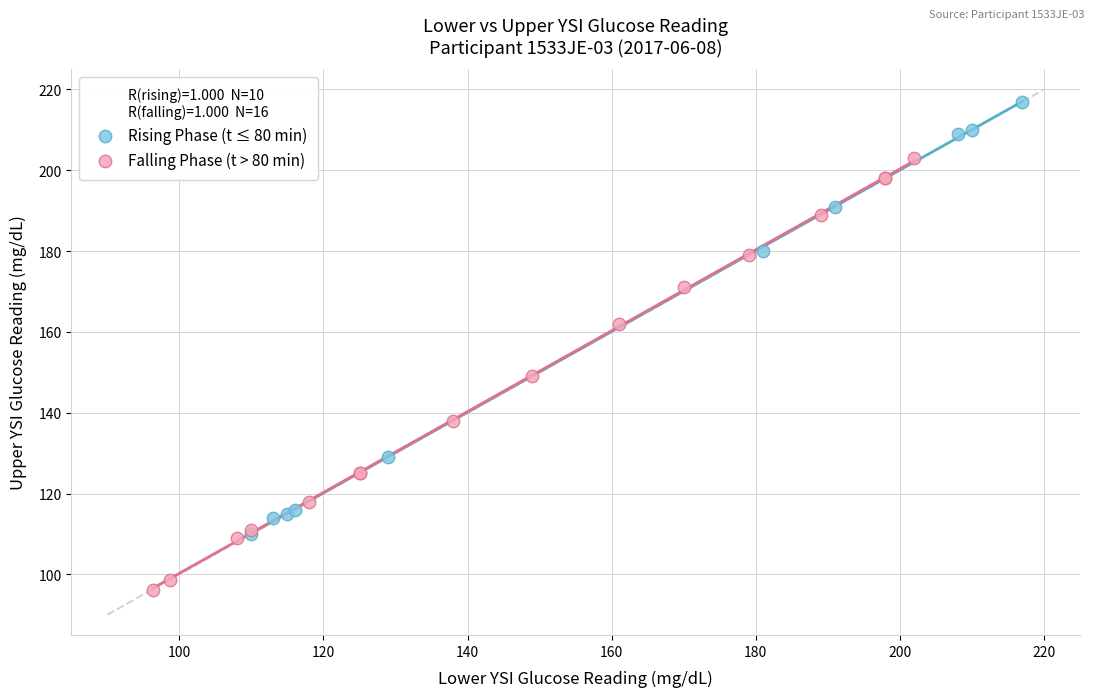

Which series contains the highest Y value?

Rising Phase (t ≤ 80 min)